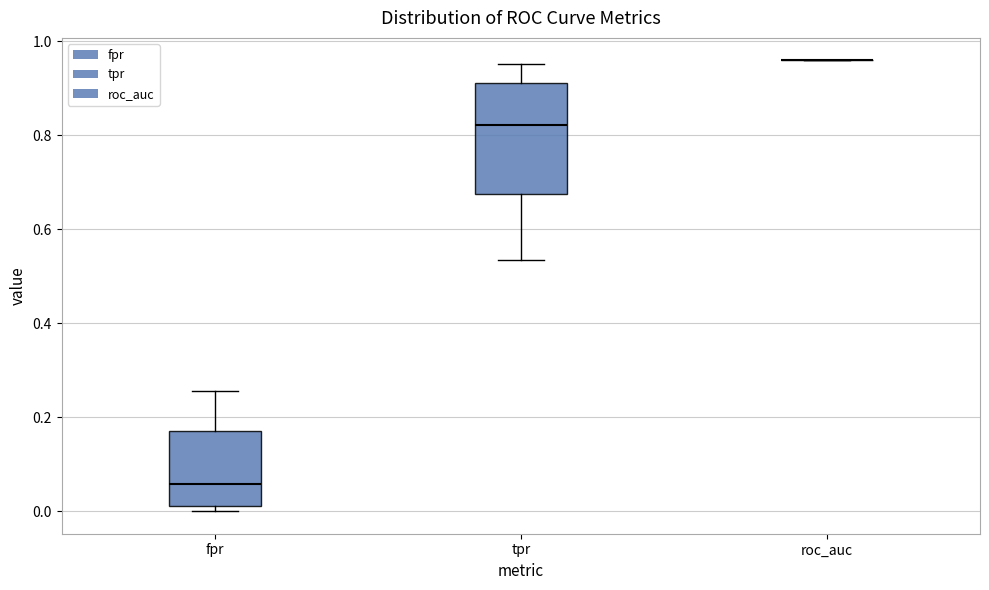

Which box is the tallest, from its lower edge to its upper edge?

tpr